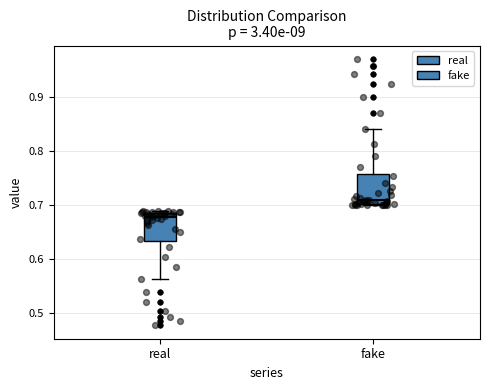

Reading left to right, transcribe this box plot: for each box, give where its median line is, the range the box spans, and where its two whiskers end, as read against the y-axis. The values are not printed on the chart, so give them approximately, as read against the axis.

real: median 0.68, box 0.63 to 0.69, whiskers 0.56 to 0.69
fake: median 0.71, box 0.70 to 0.76, whiskers 0.70 to 0.84